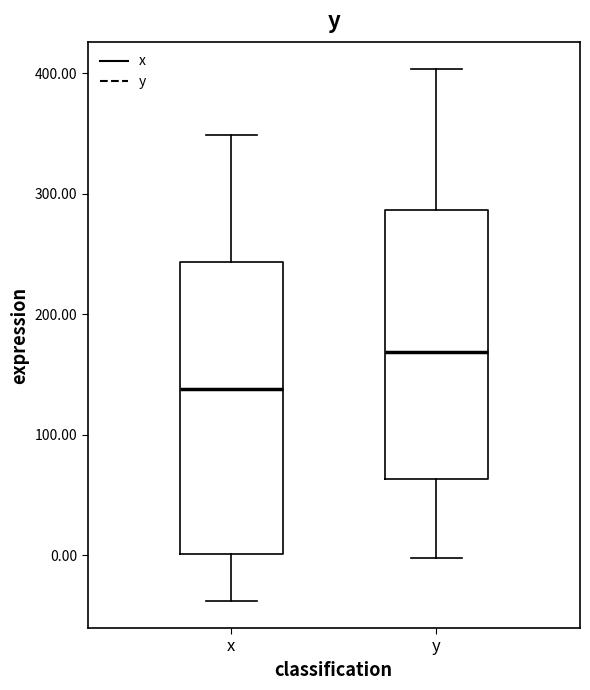

Reading left to right, transcribe this box plot: for each box, give where its median line is, the range the box spans, and where its two whiskers end, as read against the y-axis. The values are not printed on the chart, so give them approximately, as read against the axis.

x: median 140, box 0 to 240, whiskers -40 to 350
y: median 170, box 60 to 290, whiskers 0 to 400